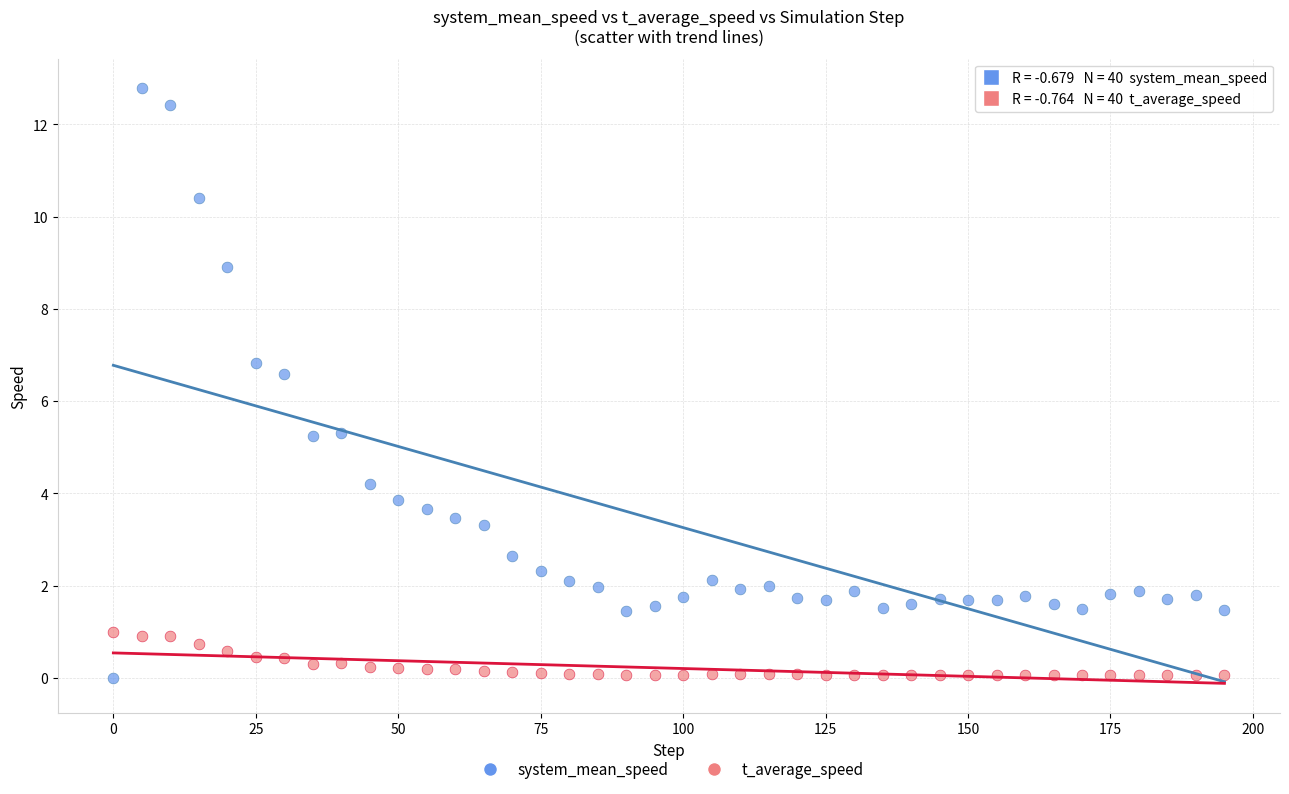

Across all data points, what is the range of X values (max minus min)?

195.0